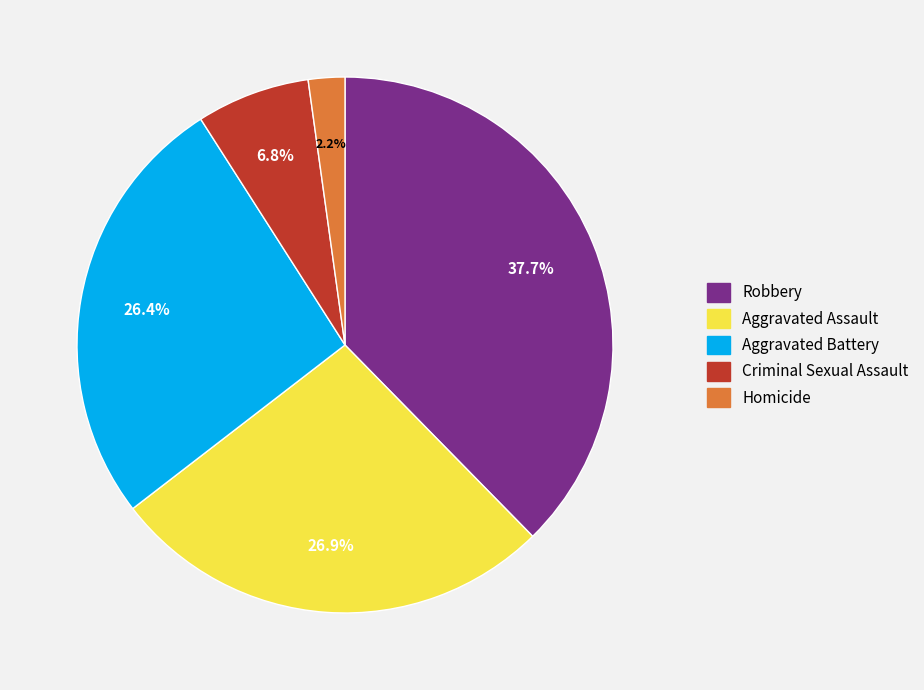

Do Homicide and Criminal Sexual Assault together represent more than half of the pie?

No